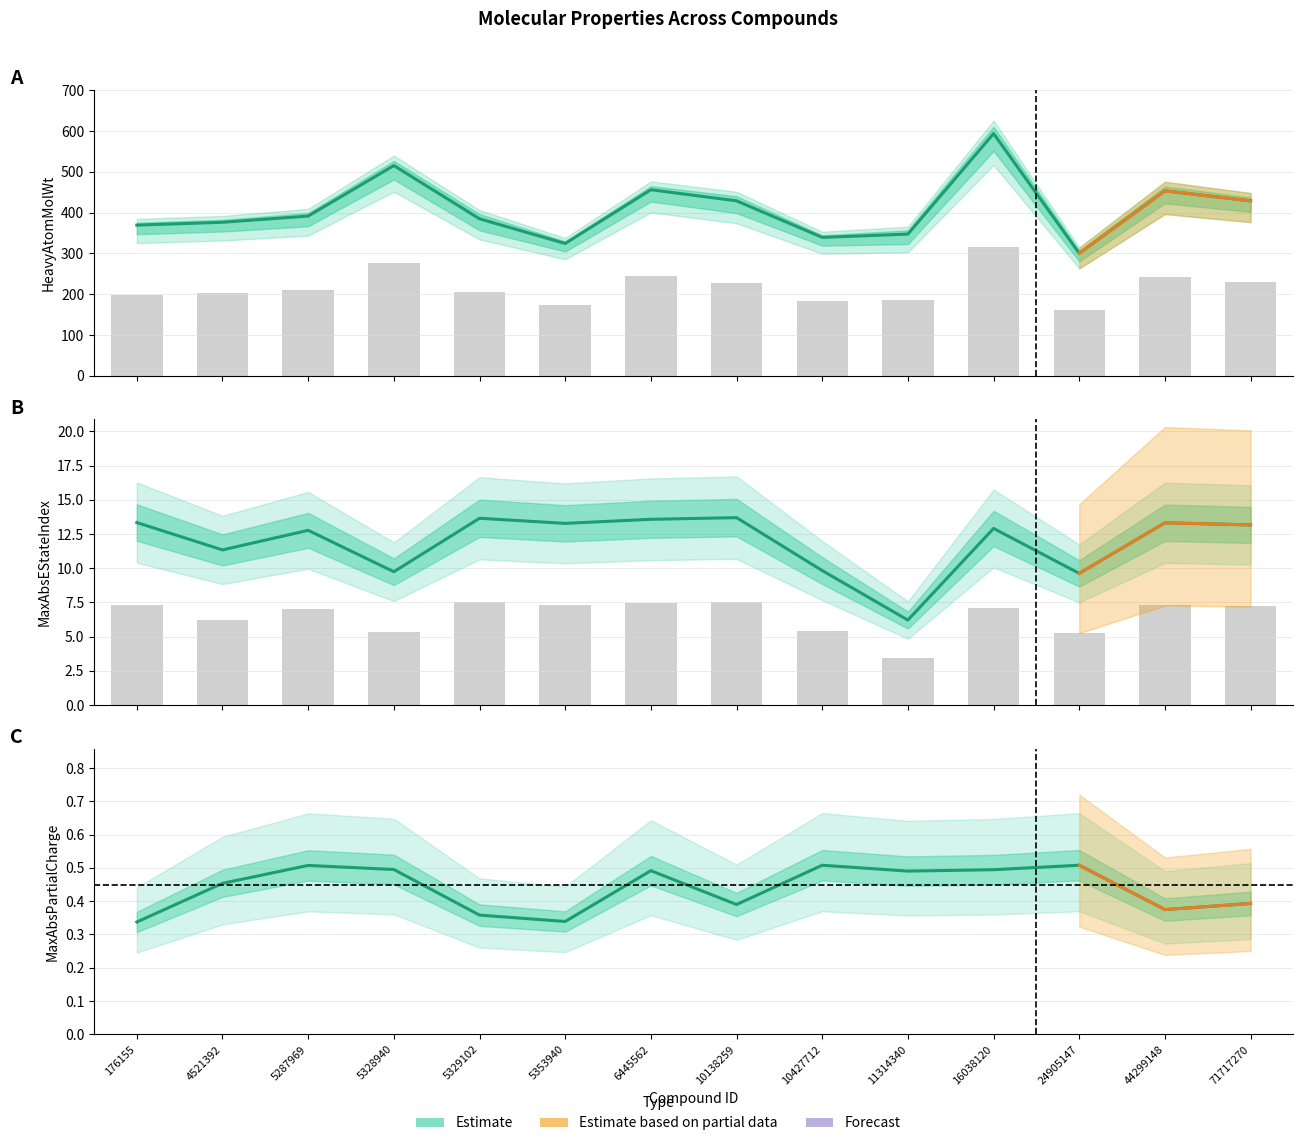

How many data points does each series have?

14